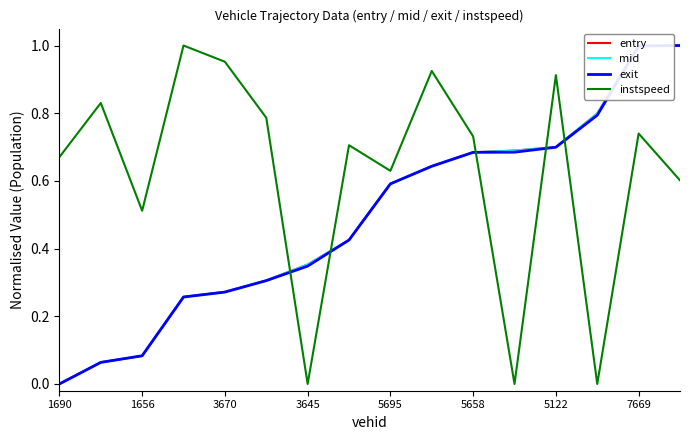

After their last crossing, which series has the higher values: instspeed or entry?

entry